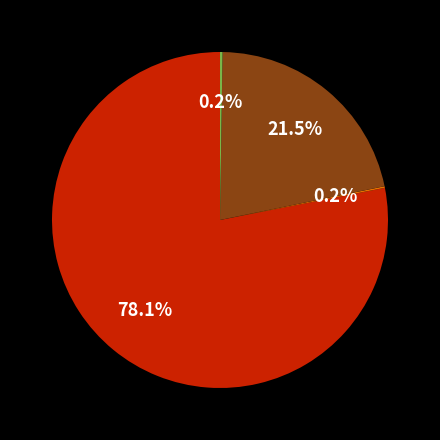

Is there any slice that represents more than half of the pie?

Yes